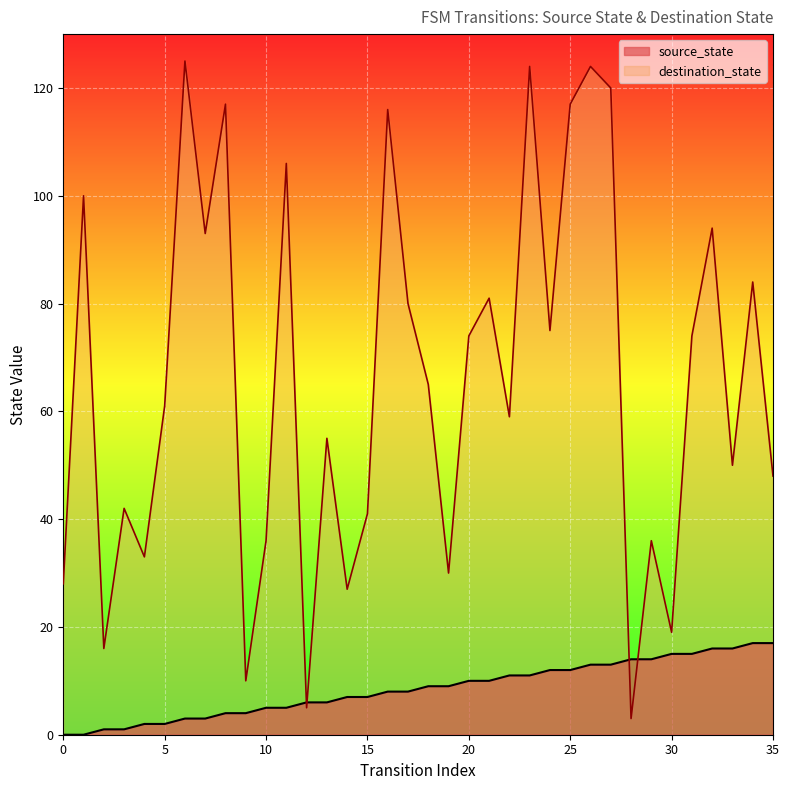

How many values in the destination_state series exceed 65?

17